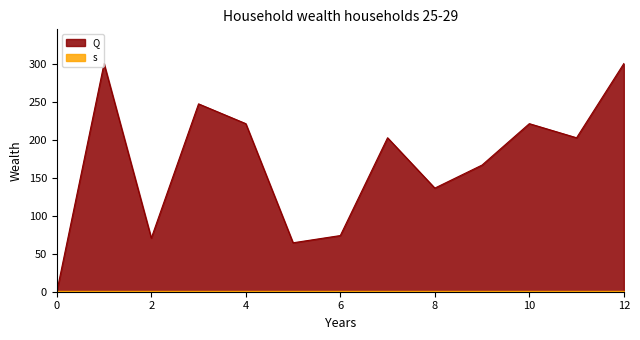

Reading right to left, extract all data points from this chart.

12=301.0	11=203.1	10=221.7	9=167.1	8=136.7	7=203.1	6=74.1	5=64.5	4=221.7	3=247.8	2=70.7	1=301.0	0=0.0